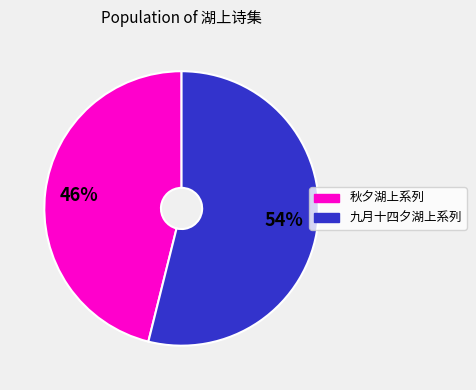

How many slices are in this pie chart?

2